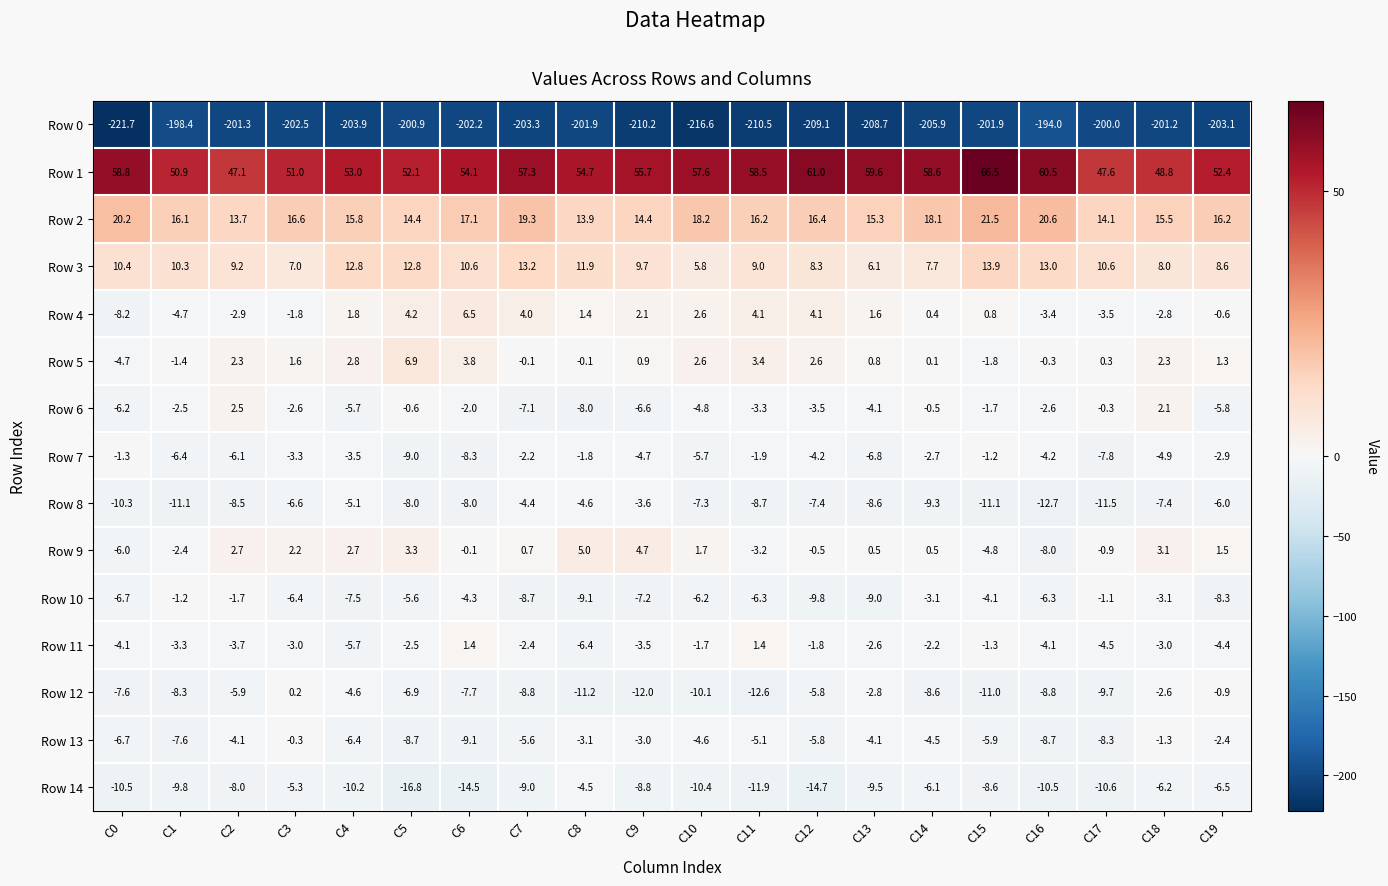

What is the lowest value of the Row 3 series?

5.8